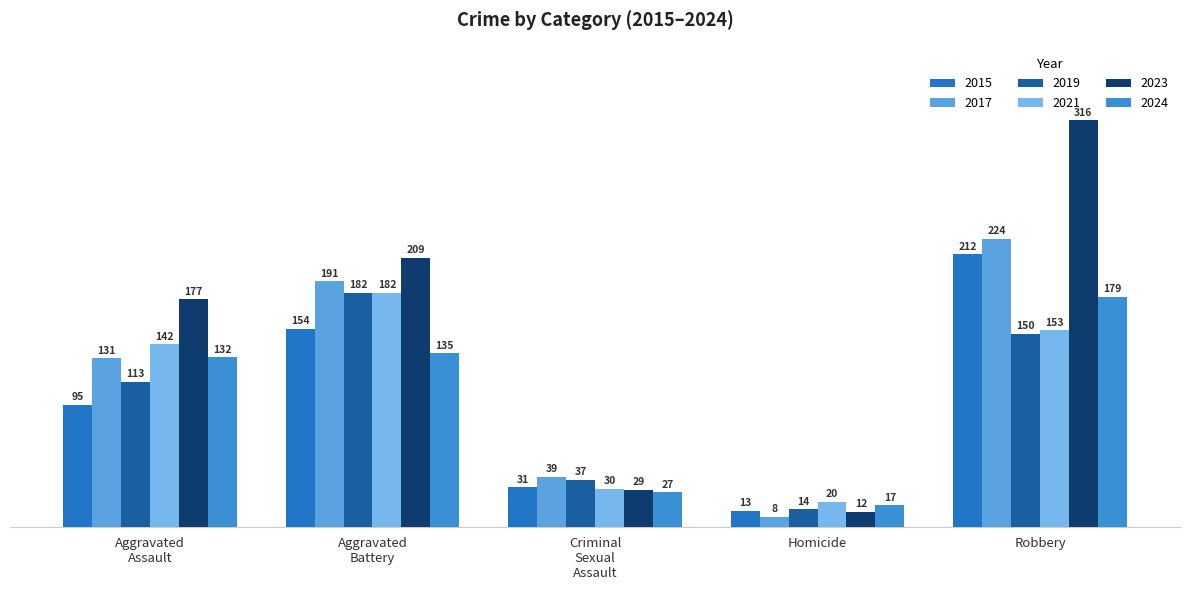

How many categories are shown in the chart?

5